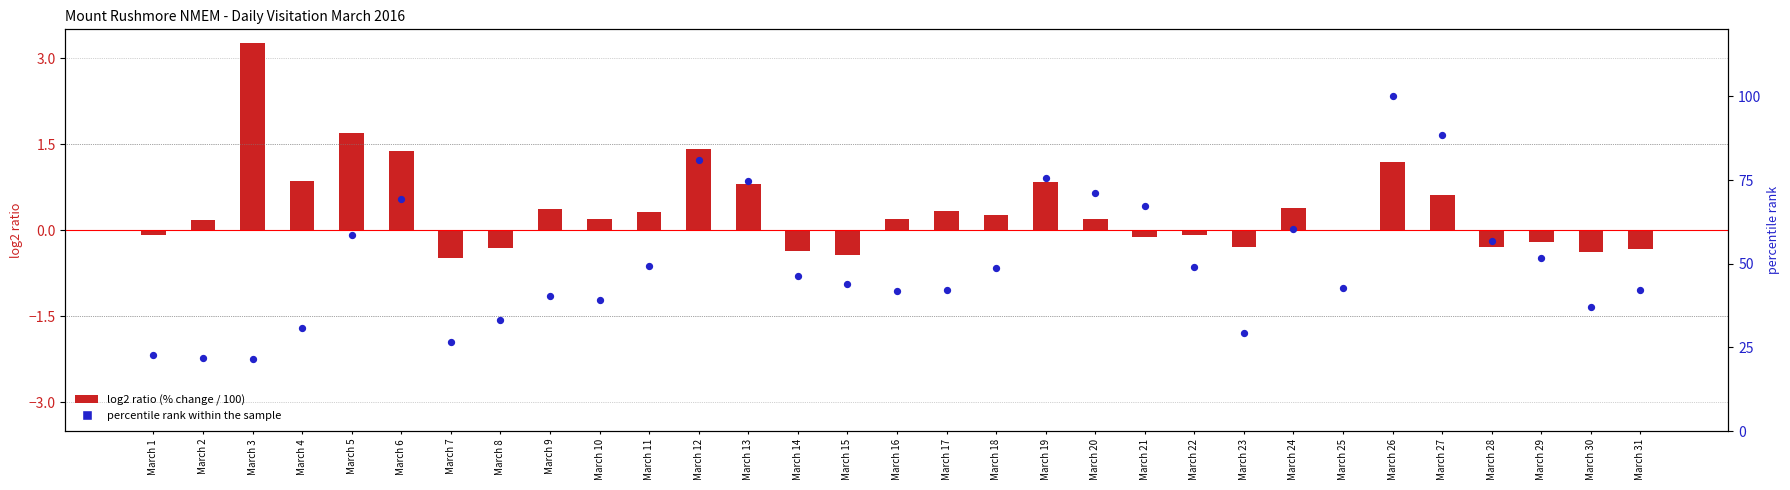

Which series has the largest Y range (max minus min)?

percentile rank within the sample (This Month)